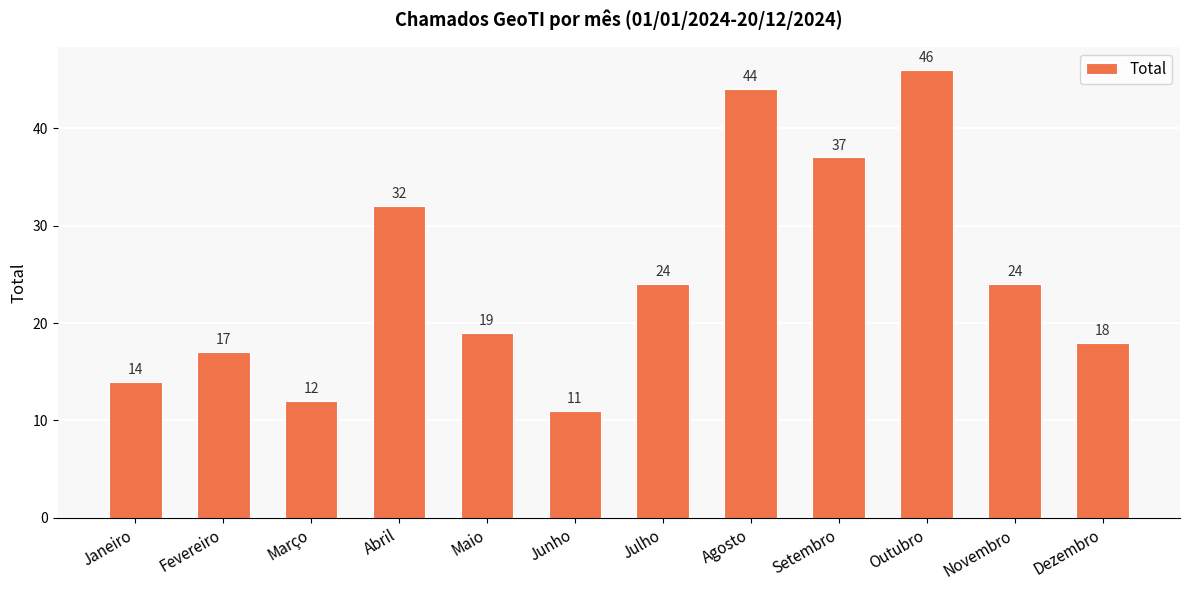

True or false: the data shows 19 at Outubro.

False